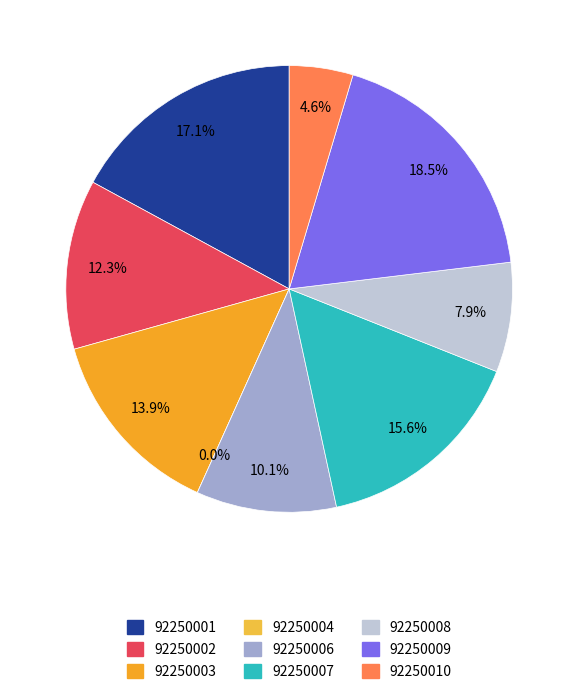

Rank the categories by value from highest to lowest.

92250009, 92250001, 92250007, 92250003, 92250002, 92250006, 92250008, 92250010, 92250004